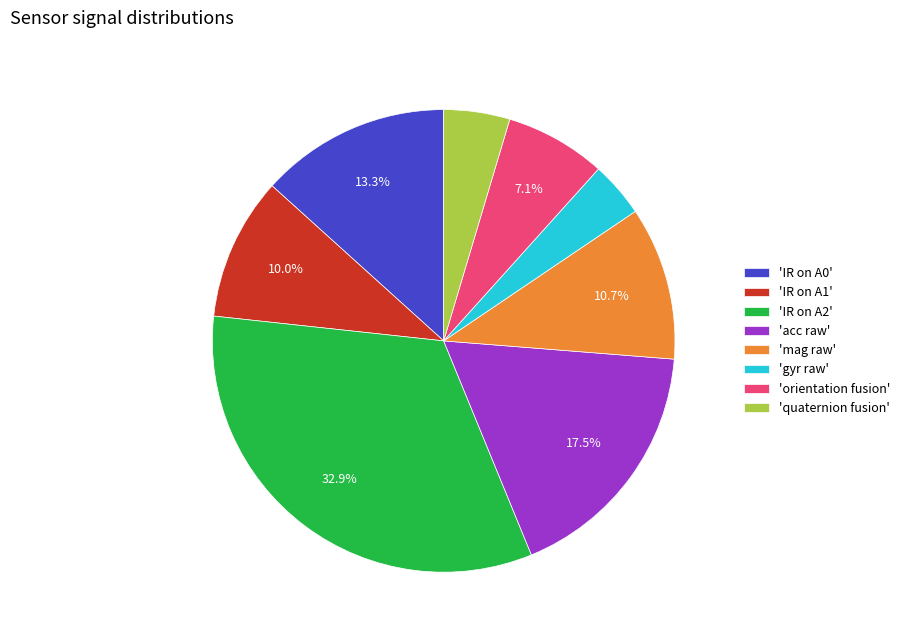

Is there a majority slice in this chart?

No